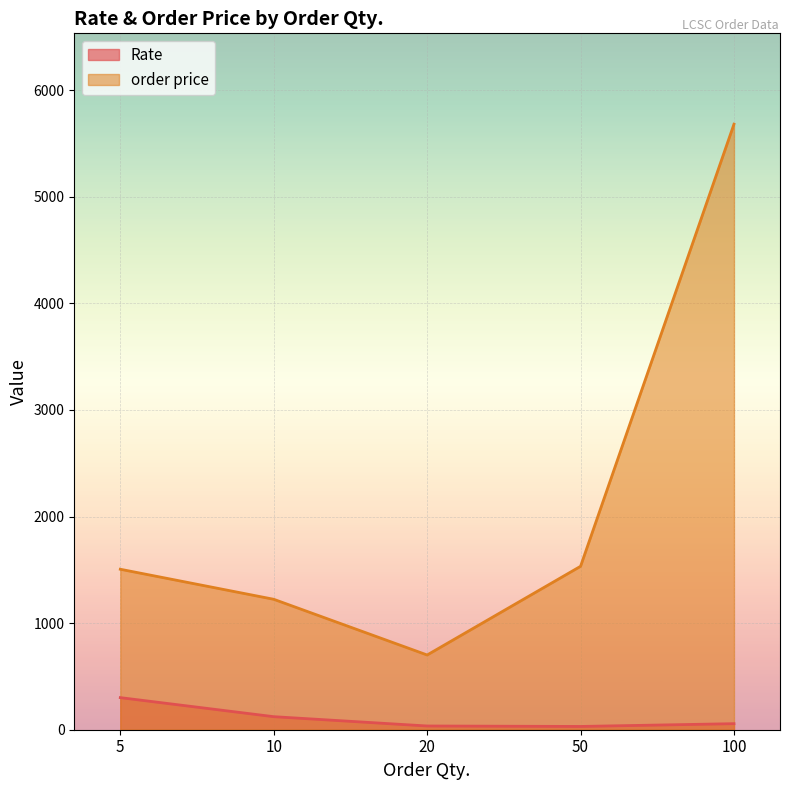

Rank the series at 50 from highest to lowest value.

order price, Rate